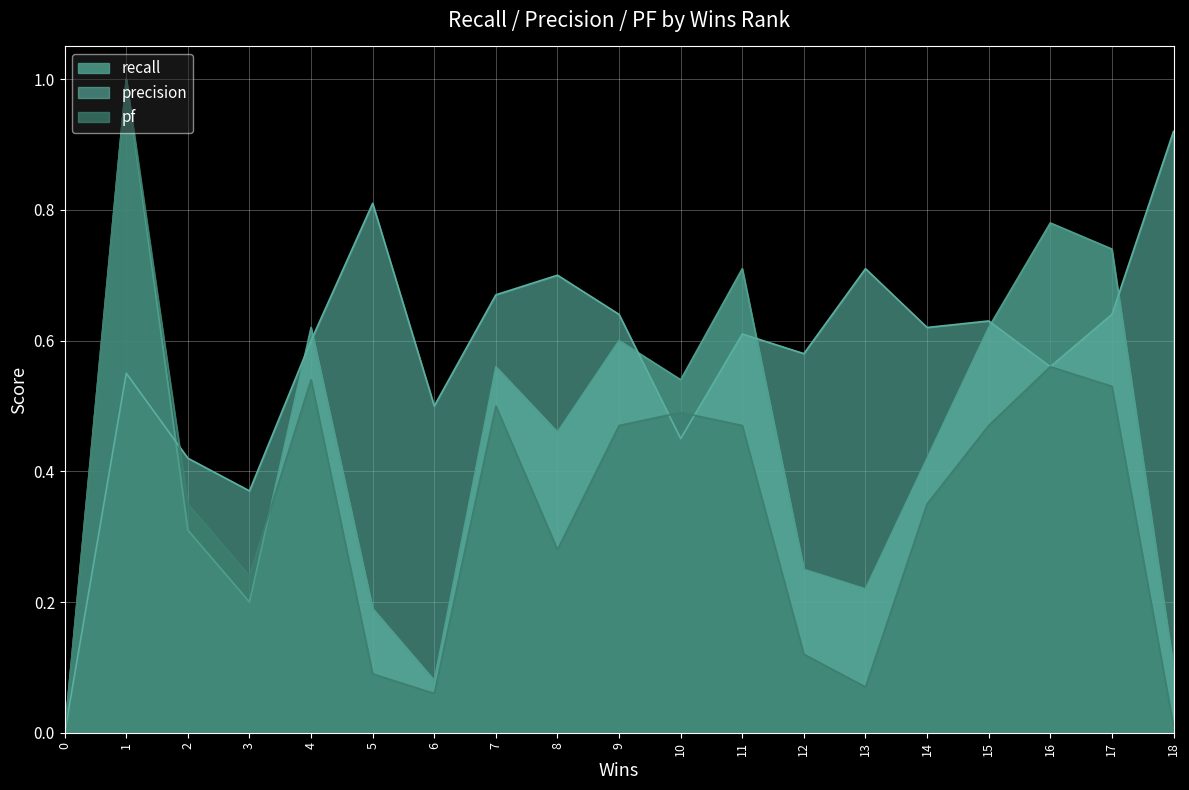

What is the greatest value displayed?

1.0